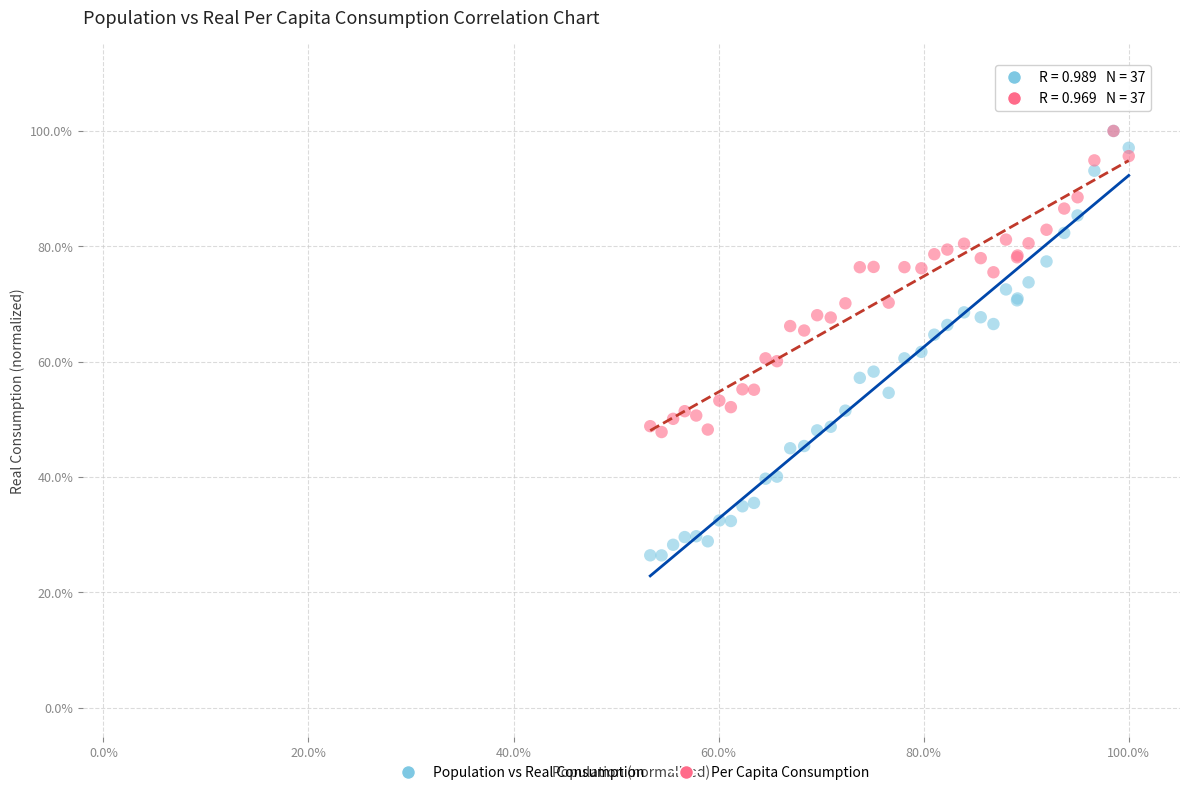

Which series reaches the minimum Y coordinate?

Population vs Real Consumption